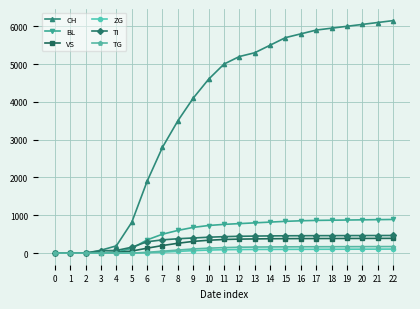

What is the difference between the second highest and minimum values in the VS series?

389